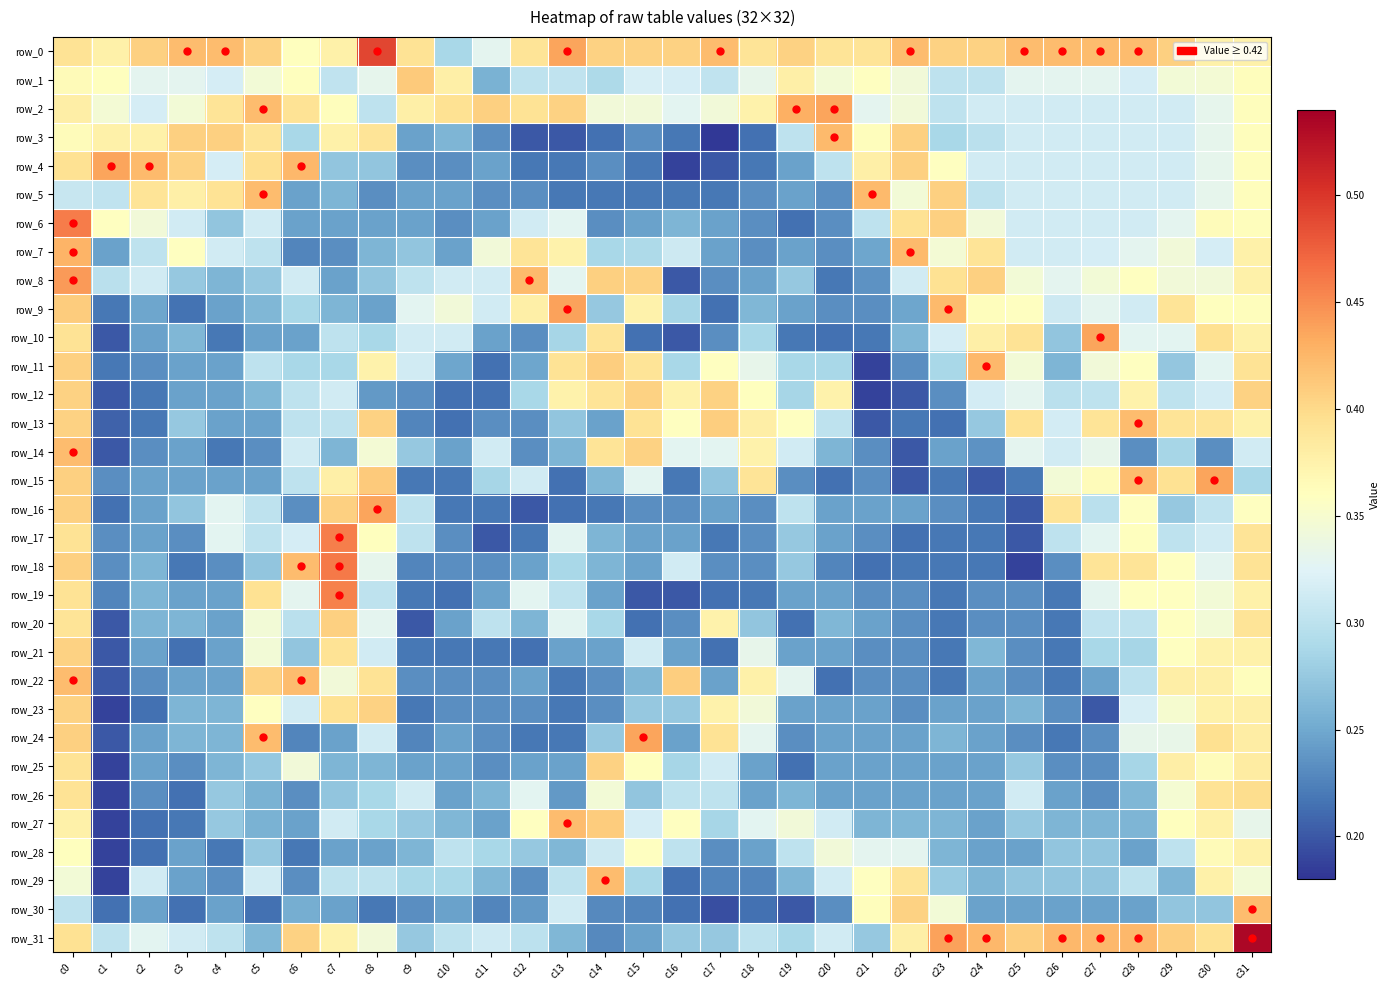

What is the sum of the row_15 values at c29 and c2?

0.6